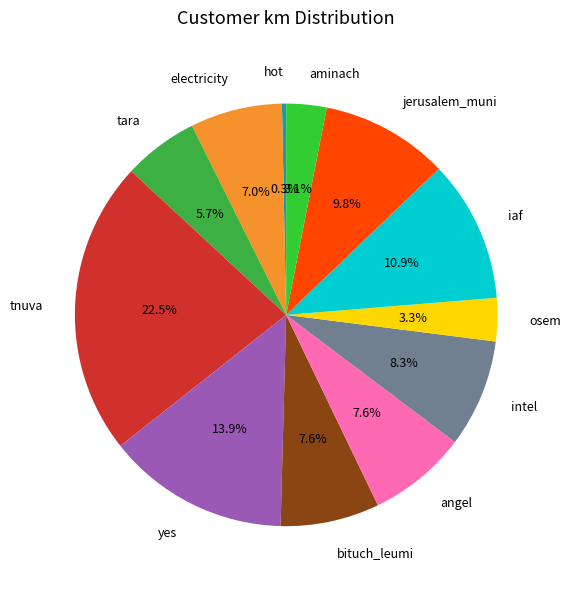

To the nearest percent, what is the difference between the largest and smallest slice percentages?

22%